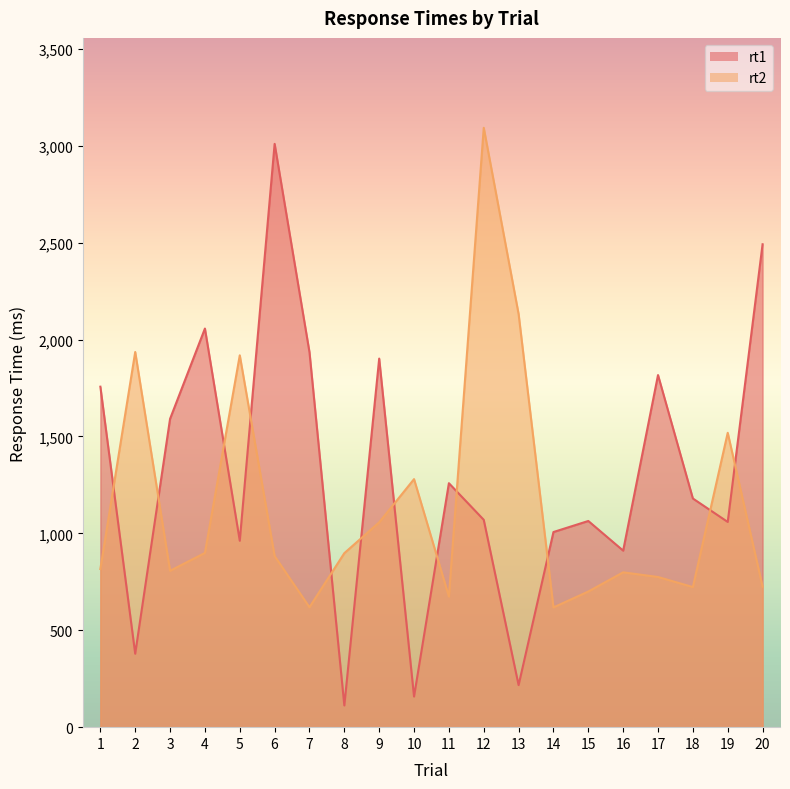

How many lines are shown in the chart?

2